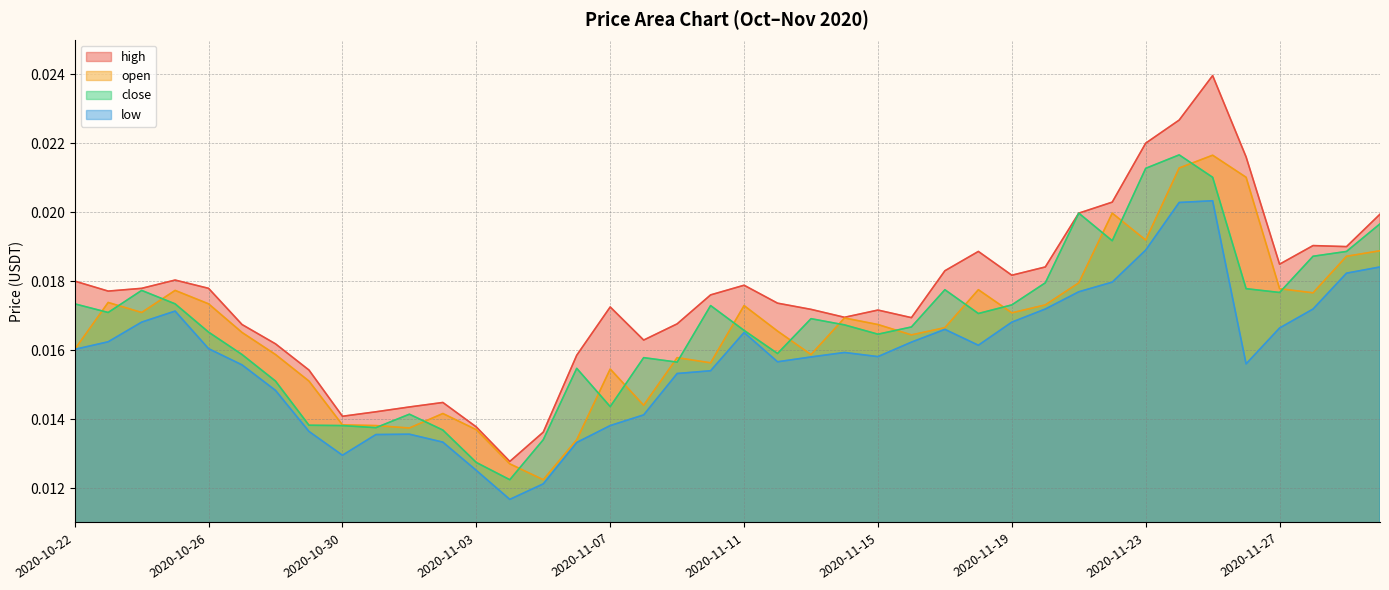

How many interior local peaks does the open series have?

10